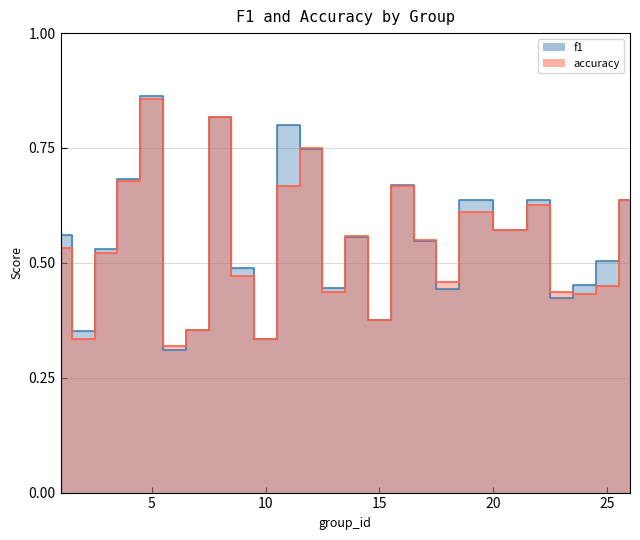

How many times do accuracy and f1 cross each other?

8